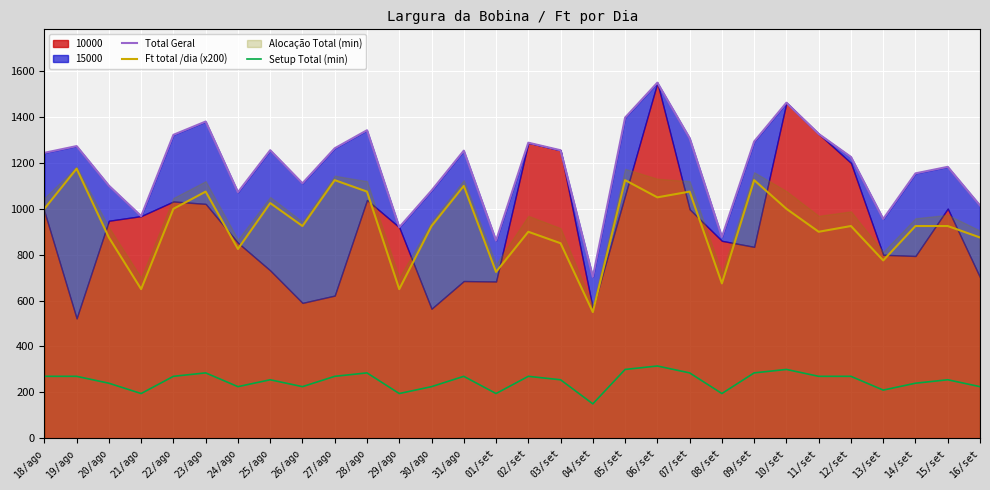

What is the difference between the highest and lowest values at 24/ago?

847.5